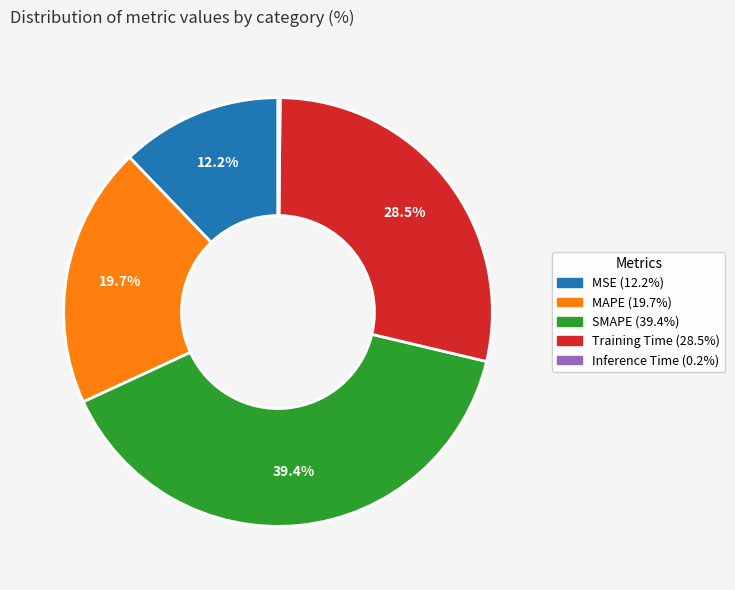

What is the ratio of the value at MSE to the value at SMAPE?

0.3